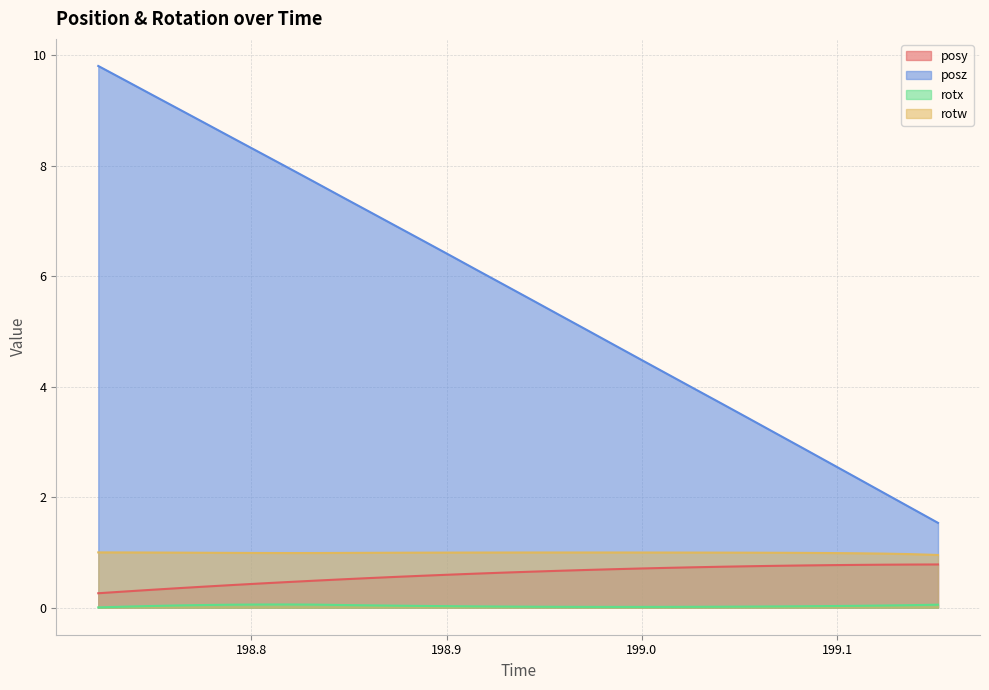

At 198.9434, list the series in order from smallest to largest.

rotx, posy, rotw, posz